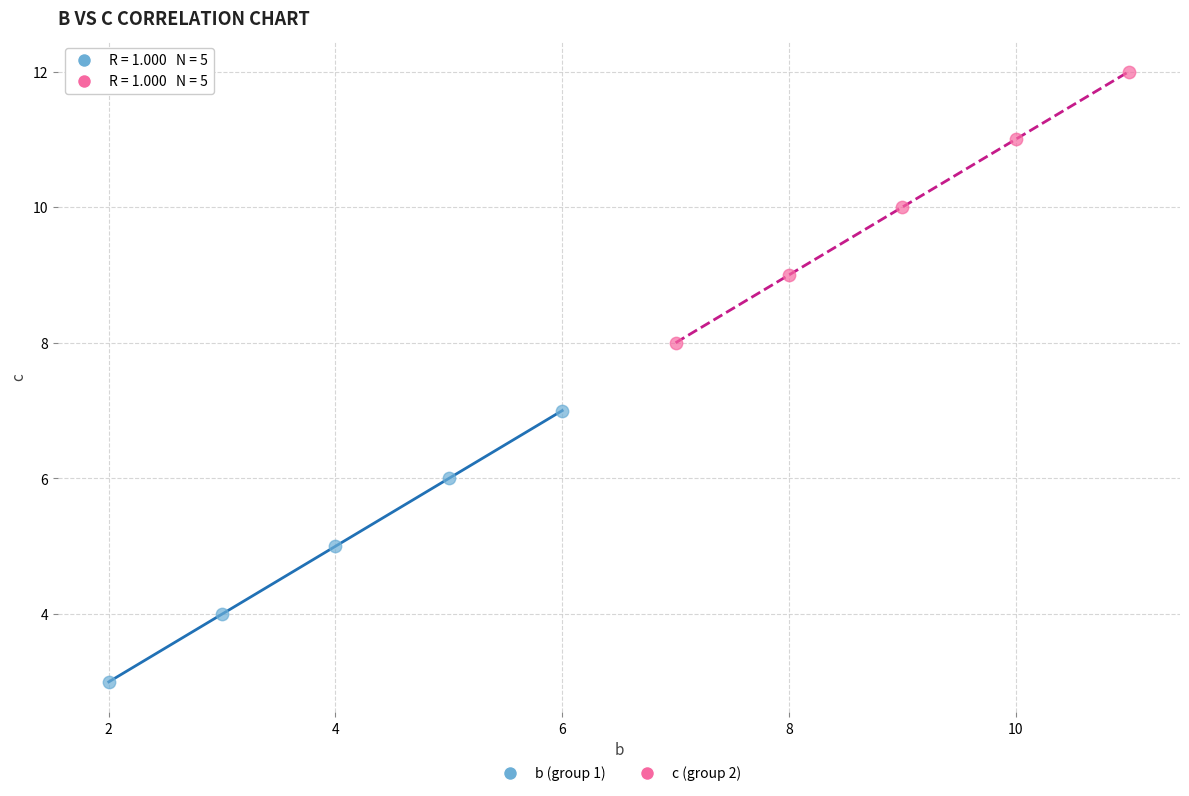

Which series contains the lowest Y value?

b (group 1)